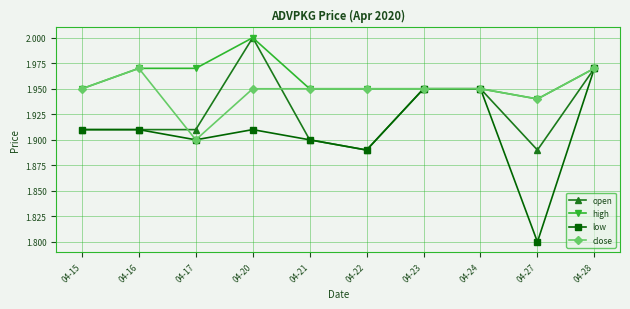

Is the value of open at 04-23 greater than the value of low at 04-21?

Yes